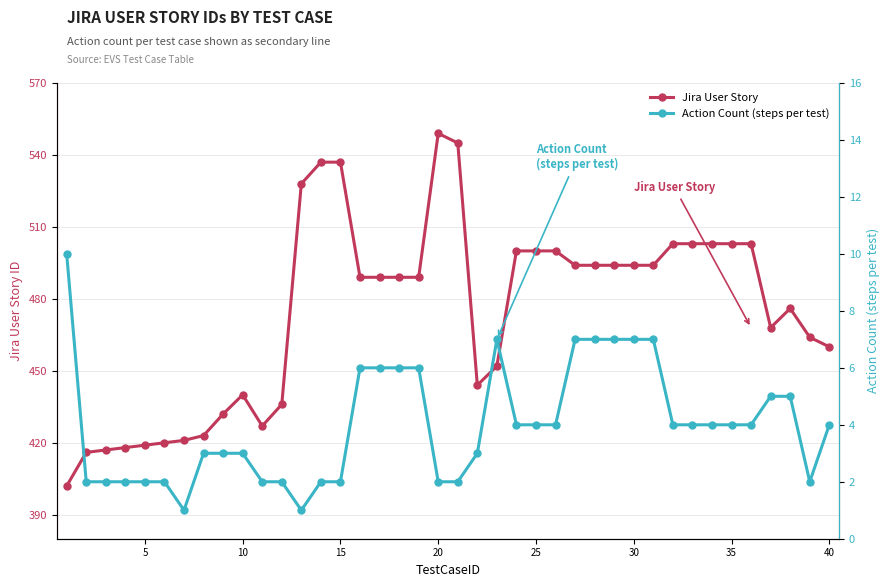

Count the Action Count (steps per test) values in the range 2 to 6.

31